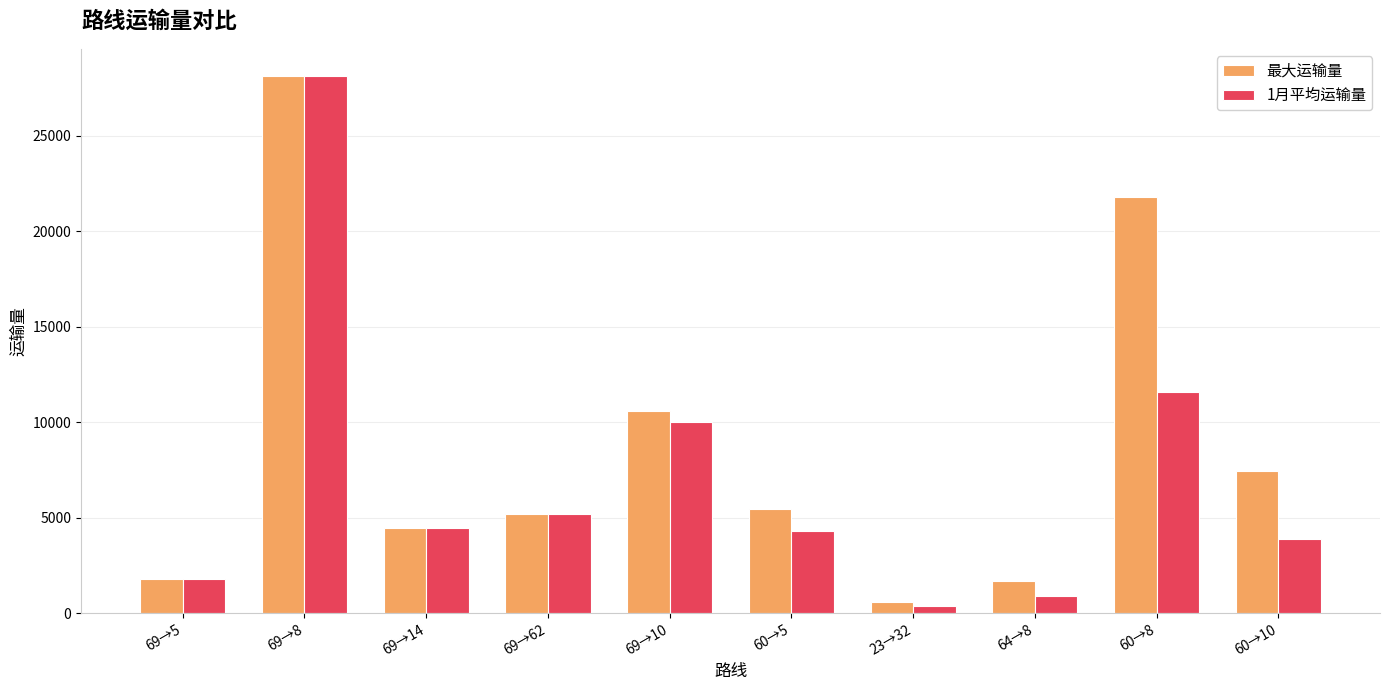

Rank the series by their average value, from highest to lowest.

最大运输量, 1月平均运输量